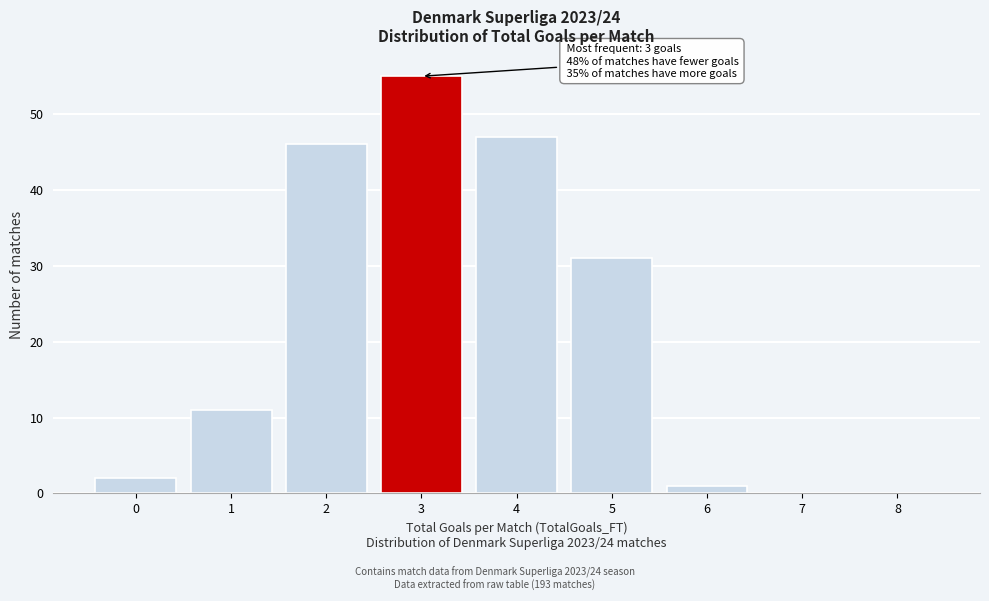

Over which range of the x-axis is the bar tallest?

2.5 to 3.5